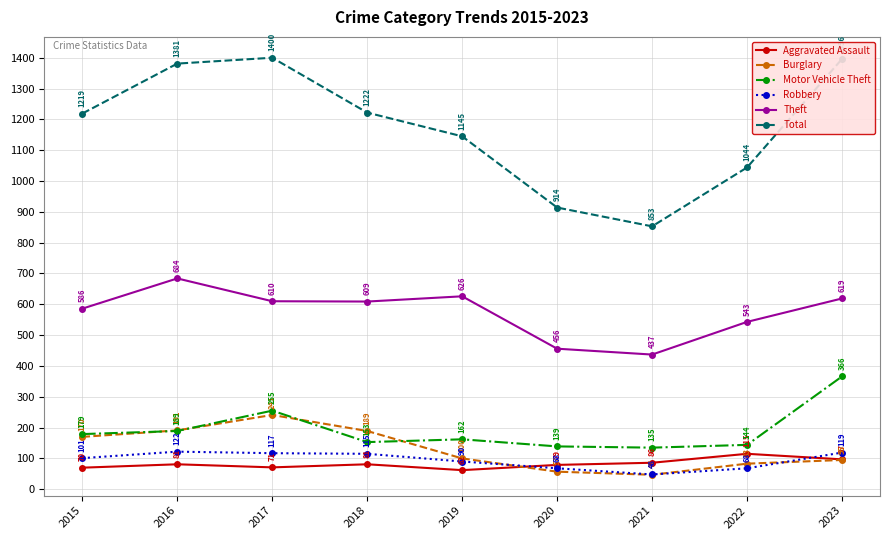

Is it true that Burglary equals 159 at 2019?

False